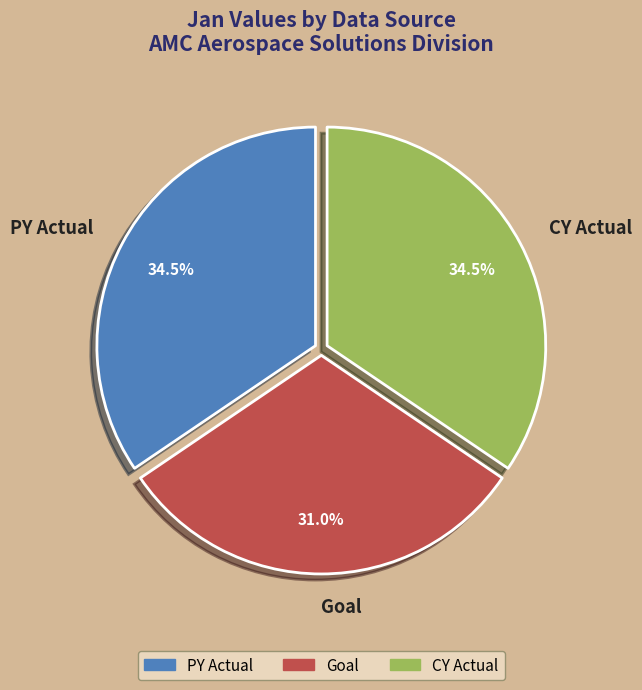

Is Goal the majority of the pie?

No